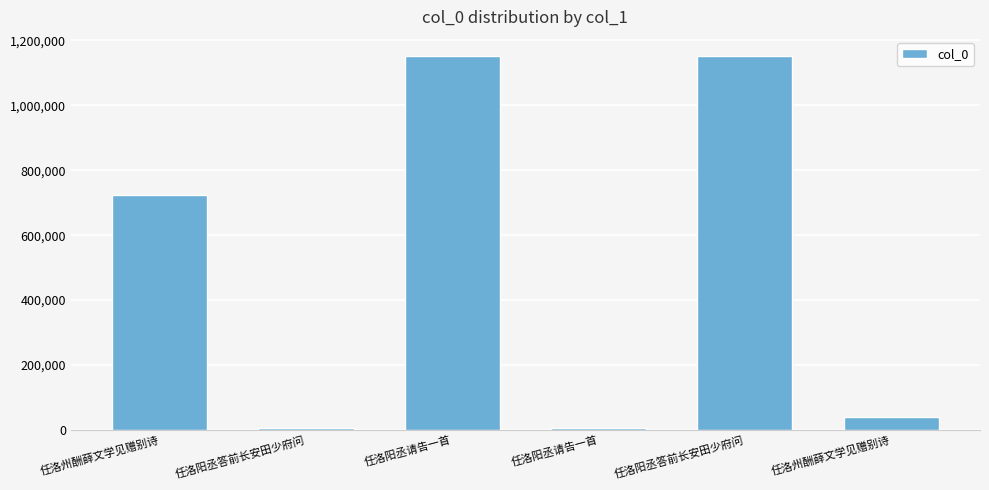

How many bars are there in total?

6